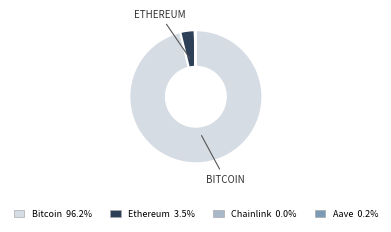

Which category has the biggest portion of the pie?

Bitcoin